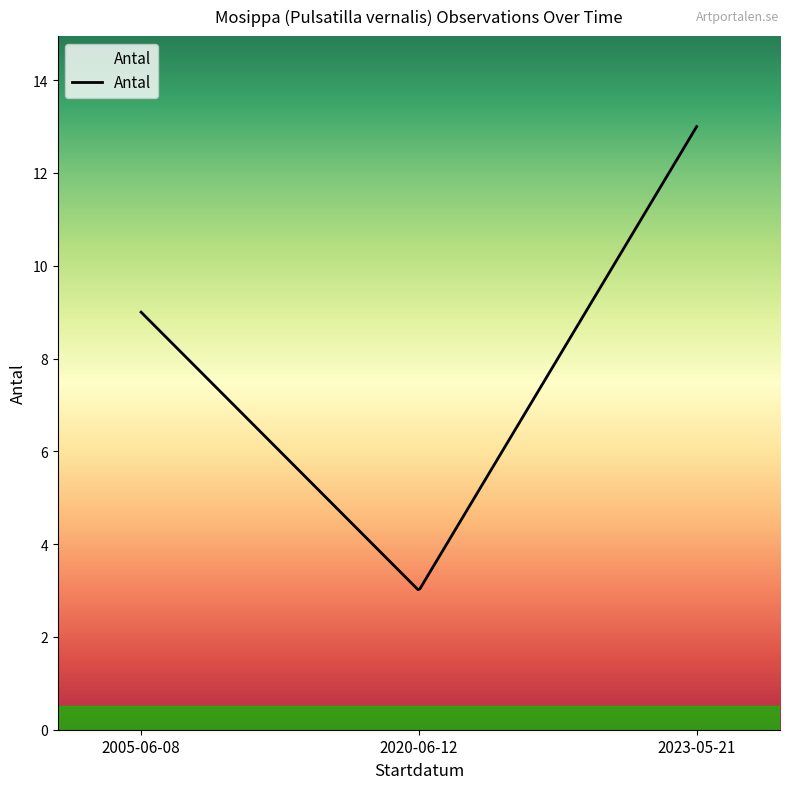

What is the maximum value shown in the chart?

13.0